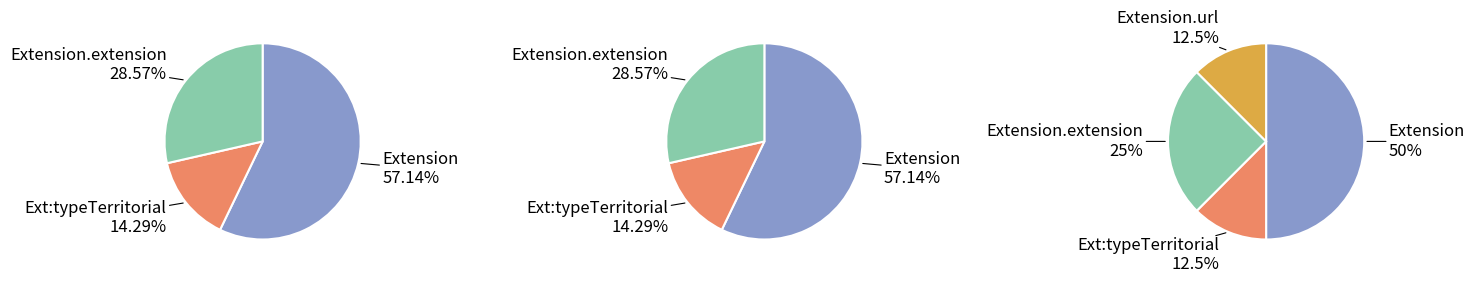

Does any single category account for the majority?

No